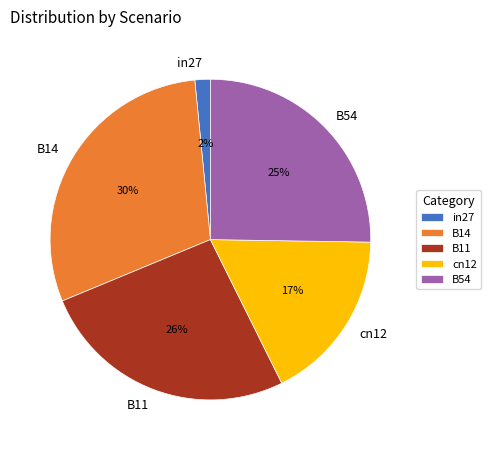

How many slices are in this pie chart?

5